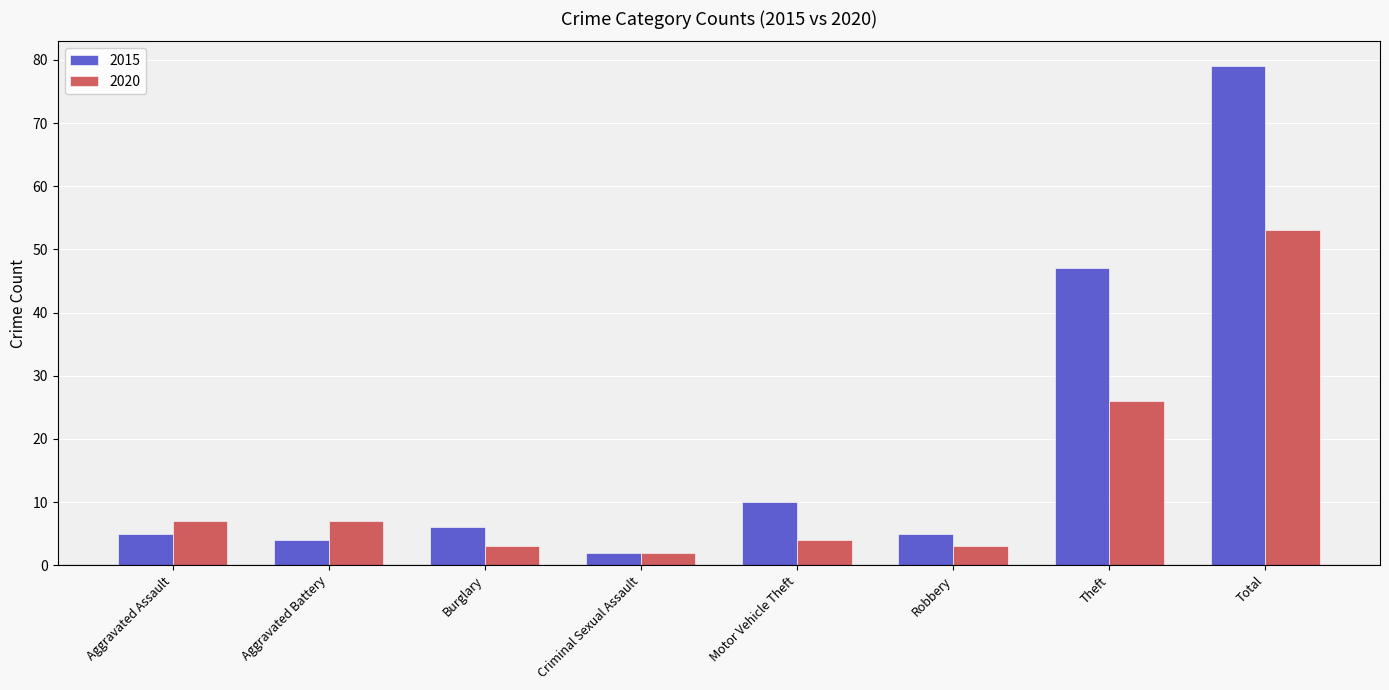

Reading left to right, list all the values displayed in this chart.

2015: Aggravated Assault=5	Aggravated Battery=4	Burglary=6	Criminal Sexual Assault=2	Motor Vehicle Theft=10	Robbery=5	Theft=47	Total=79
2020: Aggravated Assault=7	Aggravated Battery=7	Burglary=3	Criminal Sexual Assault=2	Motor Vehicle Theft=4	Robbery=3	Theft=26	Total=53